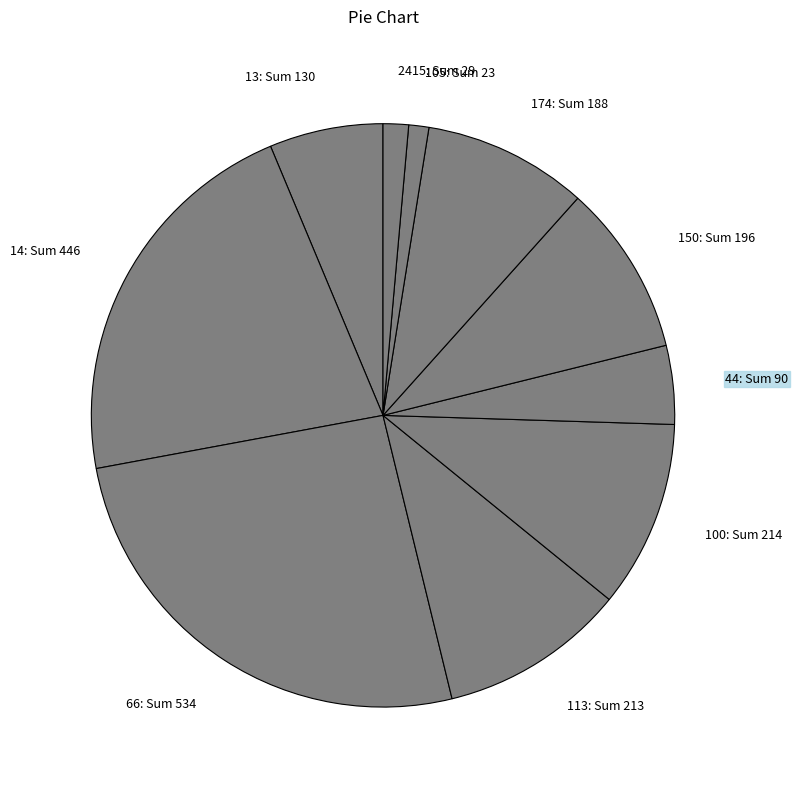

Between 100 and 174, which is larger?

100